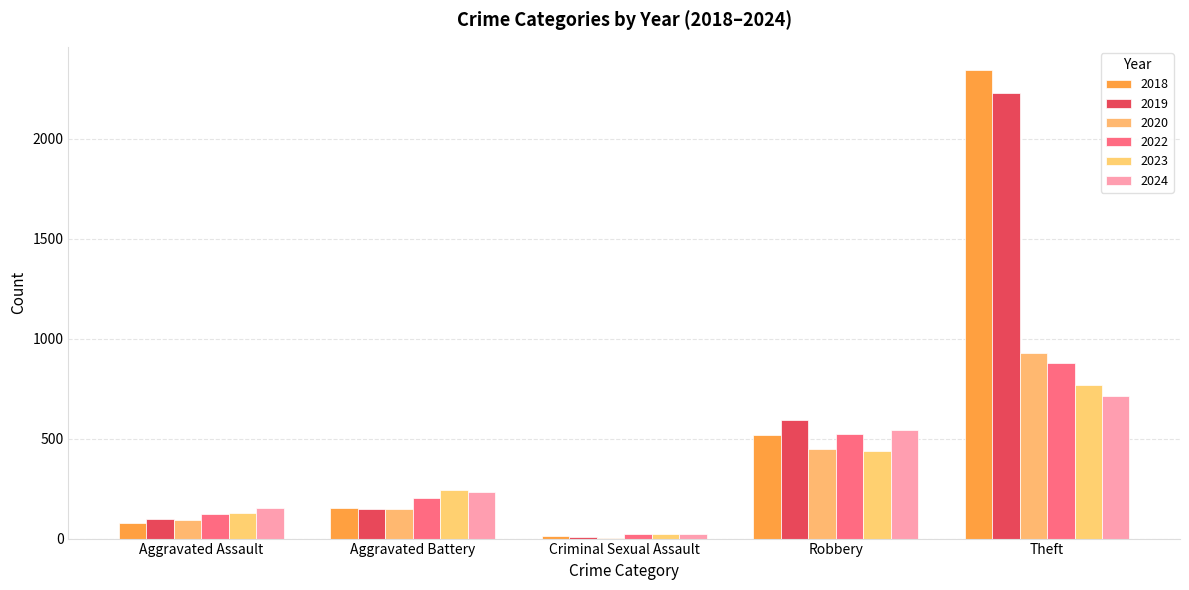

How many groups of bars are there?

5